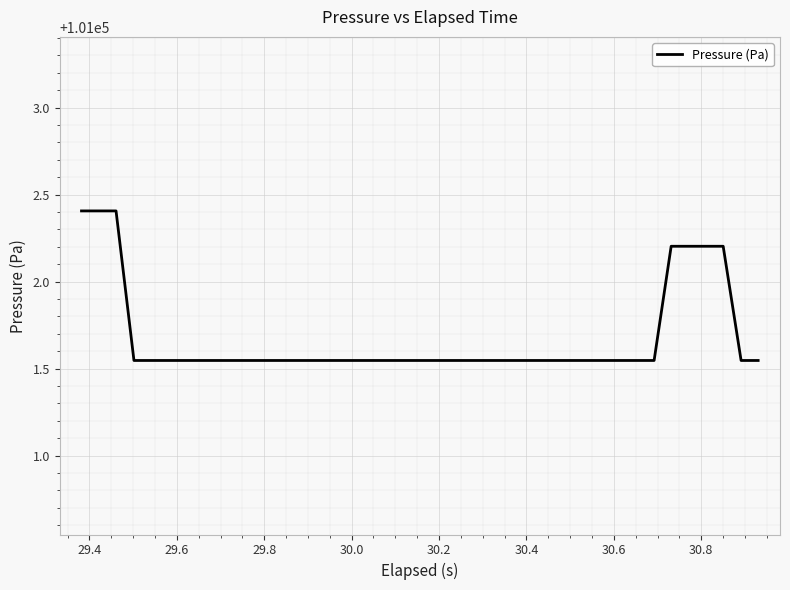

How many lines are shown in the chart?

1